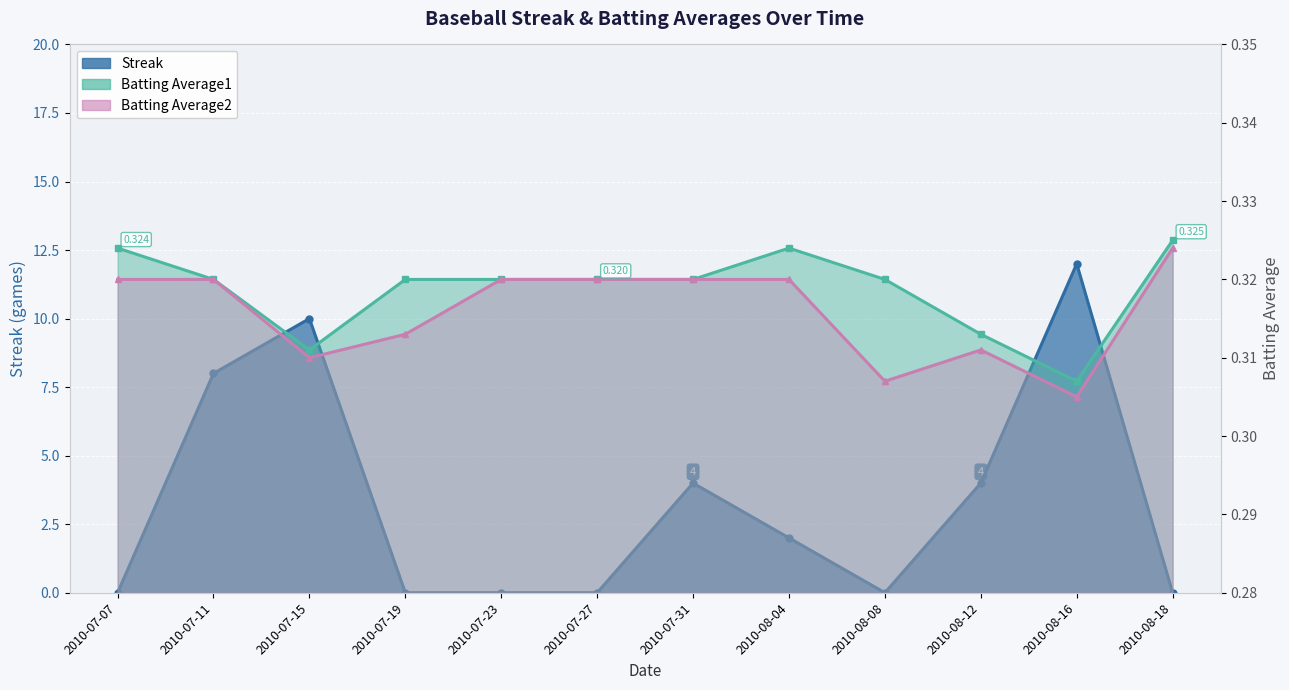

Which has a higher value, 2010-07-11 or 2010-08-16?

2010-08-16